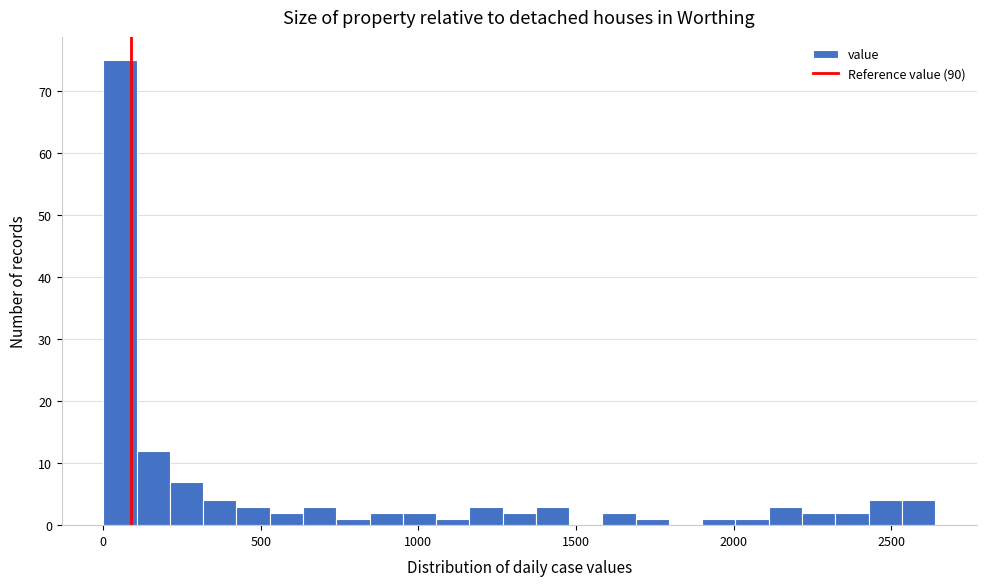

Read against the x-axis, roughly where is the centre of the tallest bar?

50